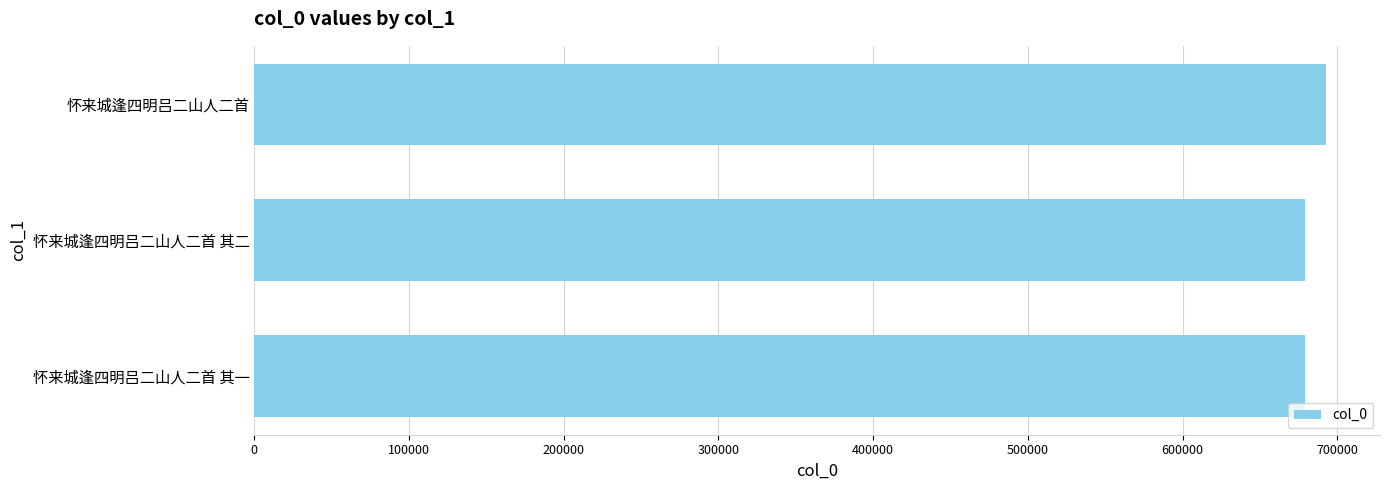

How many bars are there in total?

3